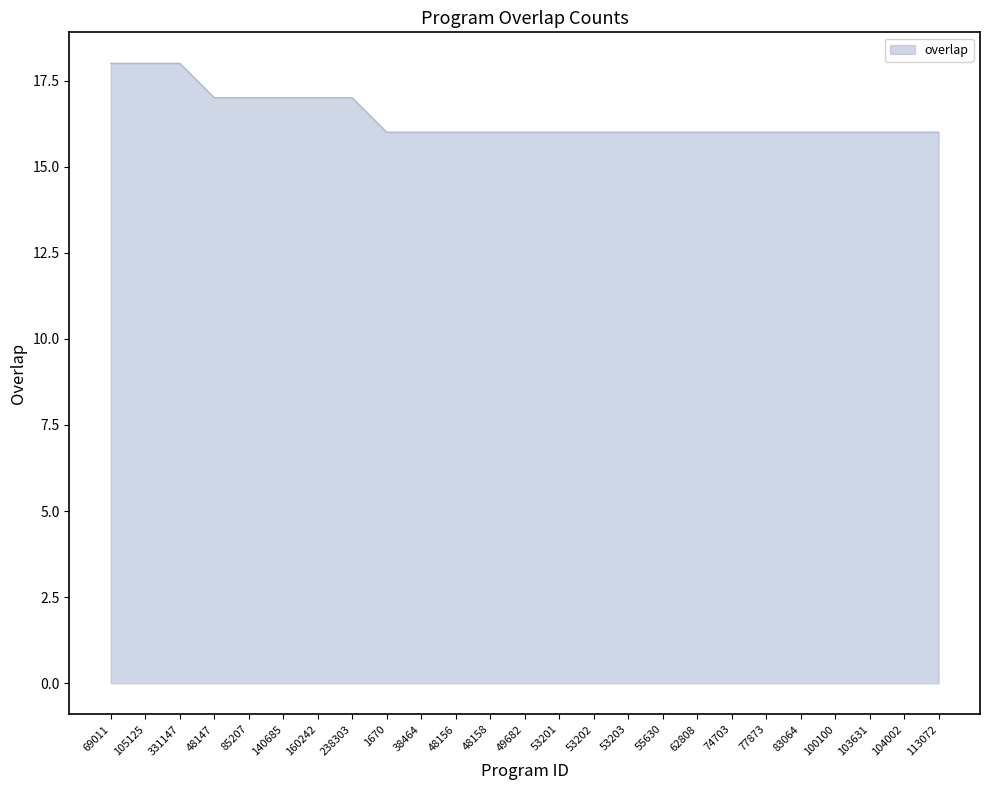

What position from the right is 55630?

9